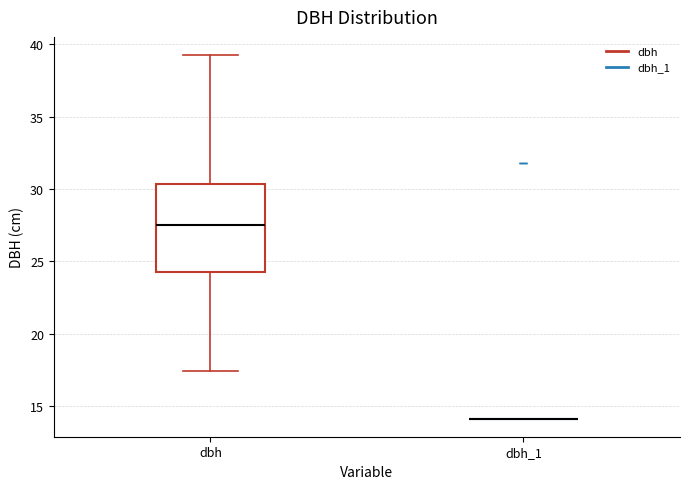

Reading left to right, transcribe this box plot: for each box, give where its median line is, the range the box spans, and where its two whiskers end, as read against the y-axis. The values are not printed on the chart, so give them approximately, as read against the axis.

dbh: median 27.5, box 24.5 to 30.5, whiskers 17.5 to 39.5
dbh_1: box collapsed to a line at 14.0, whiskers 14.0 to 14.0